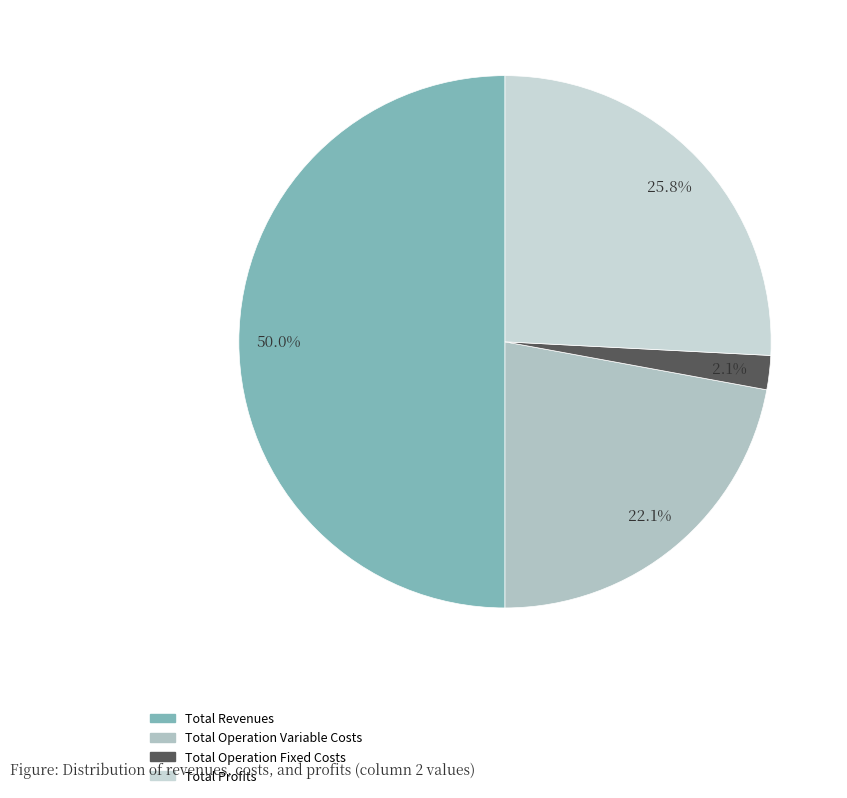

How many slices are in this pie chart?

4